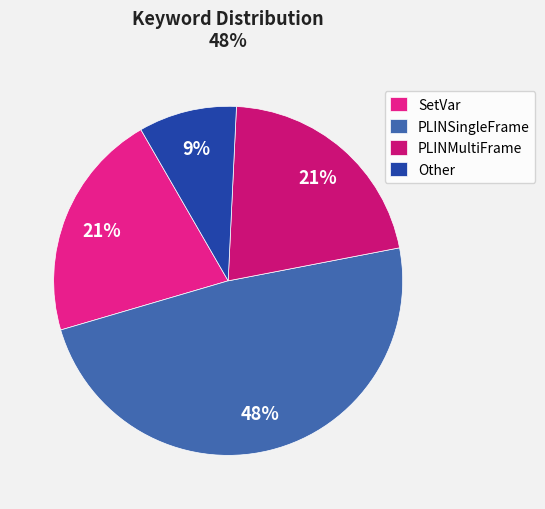

What is the smallest slice in the pie chart?

Other